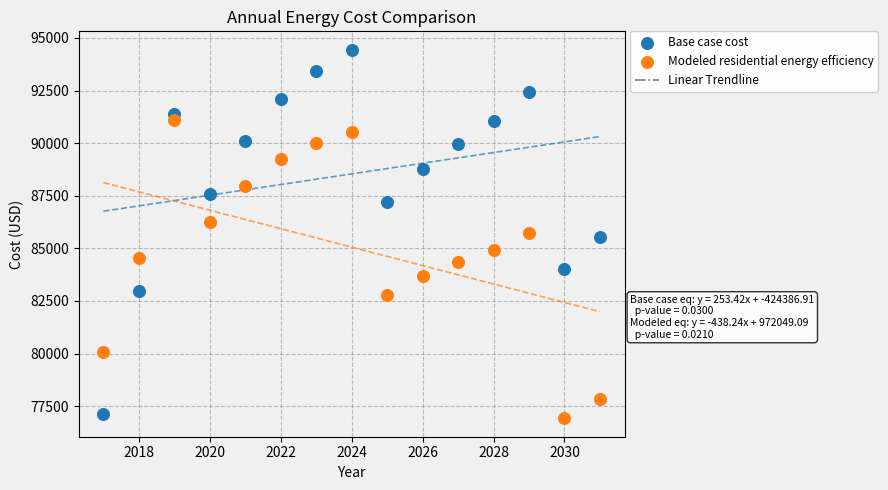

Which series has the largest Y range (max minus min)?

Base case cost